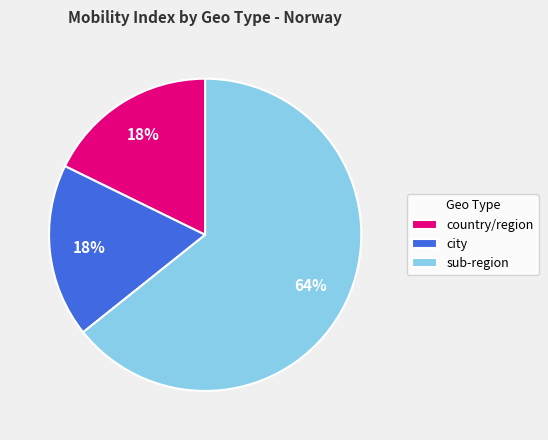

True or false: sub-region accounts for 64% of the total.

True